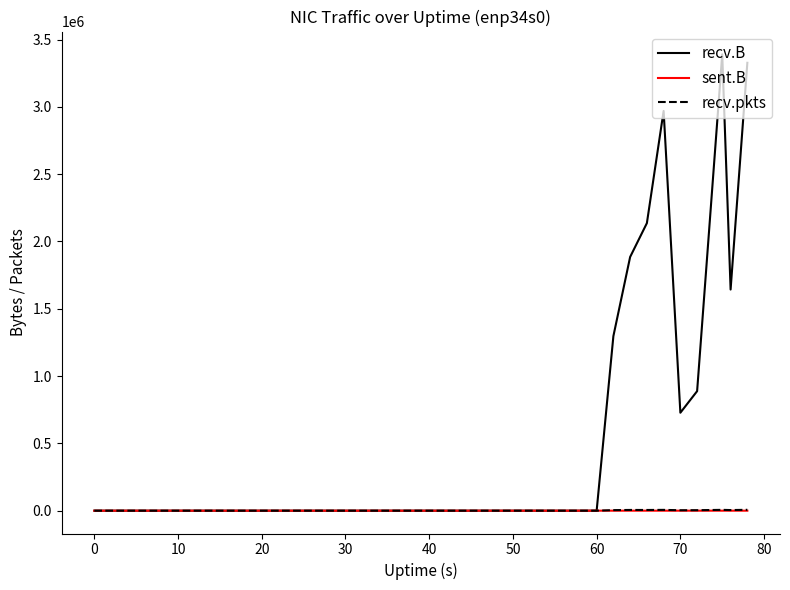

Which series has the largest total across all categories?

recv.B